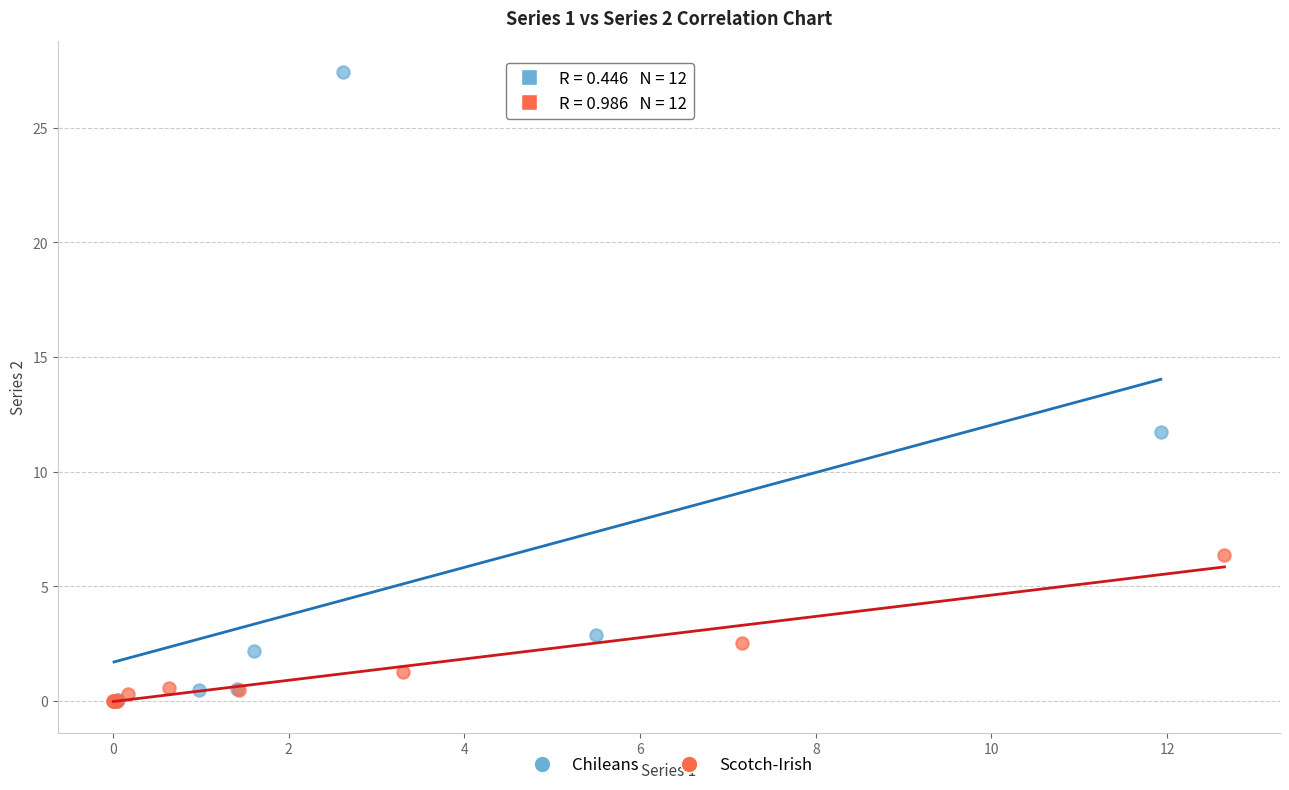

Which series reaches the maximum Y coordinate?

Chileans